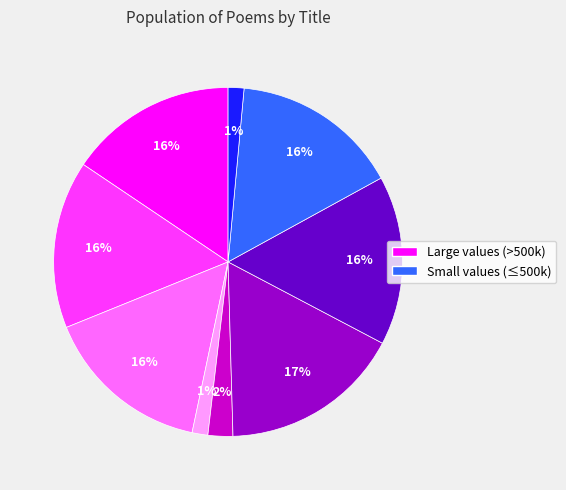

Does any single category account for the majority?

No